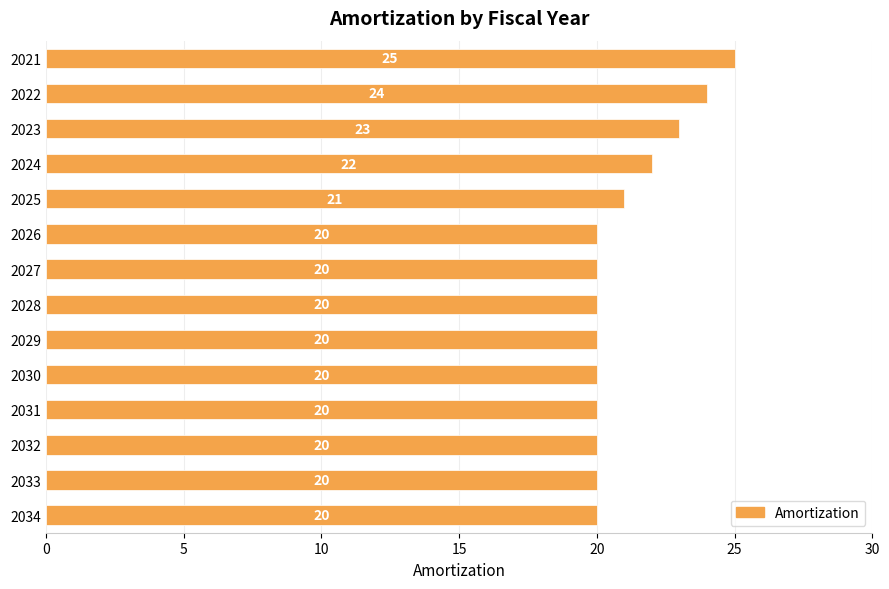

Reading top to bottom, transcribe all the data shown in this chart.

2021=25	2022=24	2023=23	2024=22	2025=21	2026=20	2027=20	2028=20	2029=20	2030=20	2031=20	2032=20	2033=20	2034=20